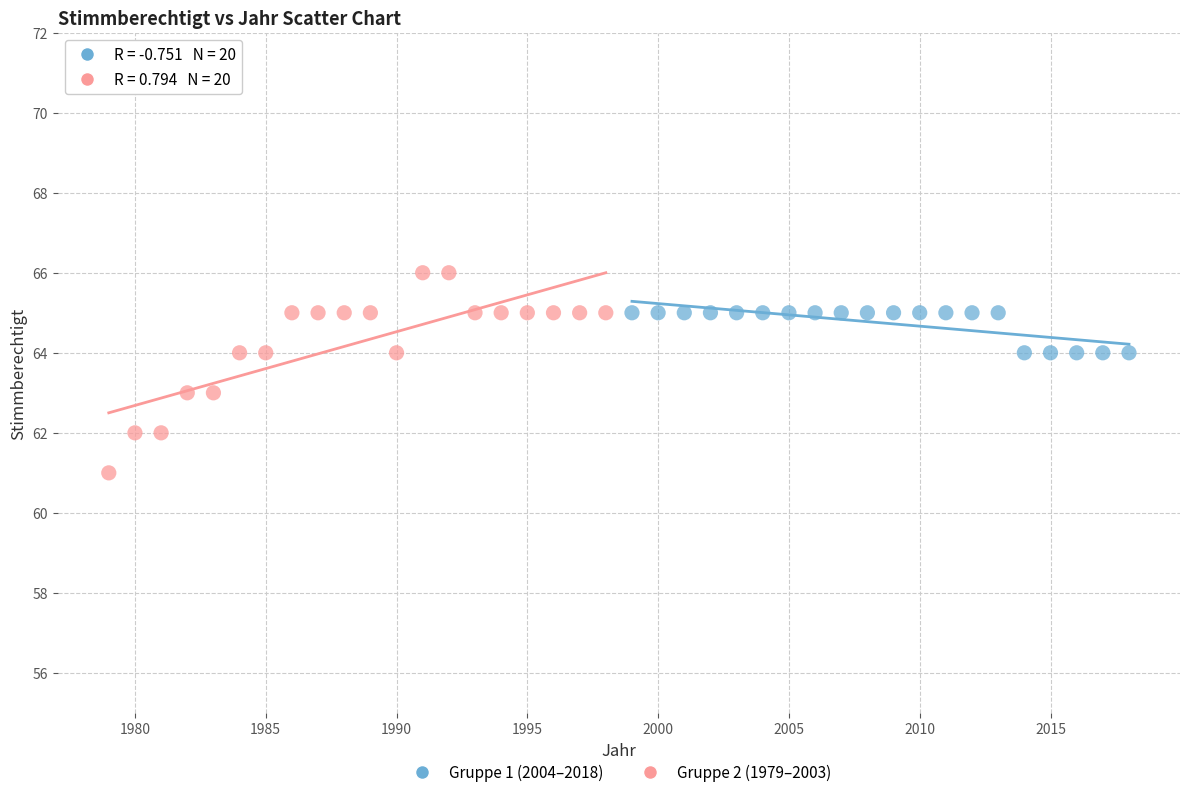

Which series contains the highest Y value?

Gruppe 2 (1979–2003)